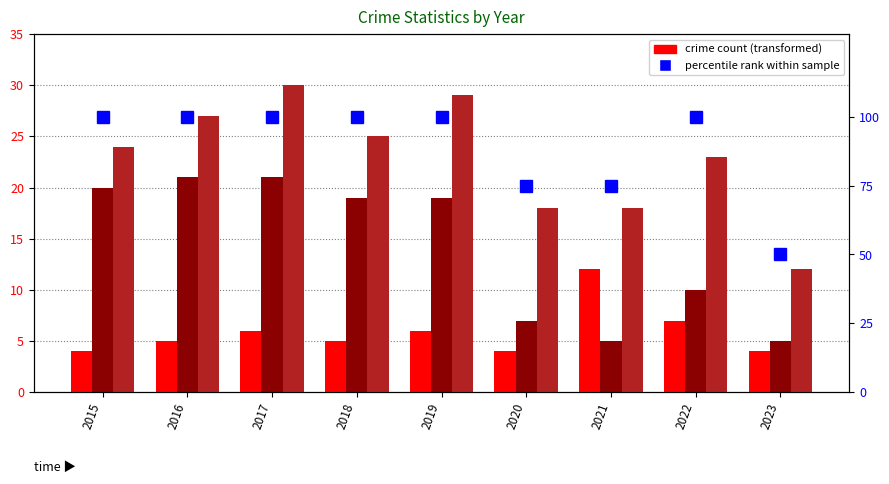

Are the bars horizontal?

No